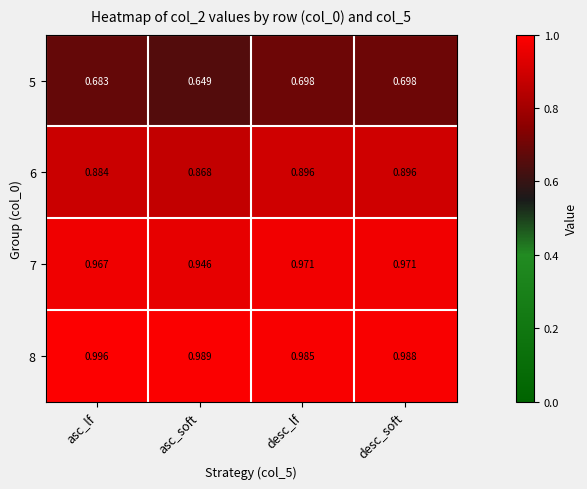

At which category is the sum across all series the highest?

desc_soft